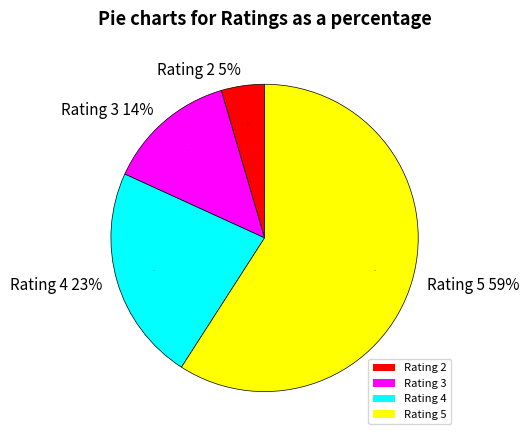

Does any single category account for the majority?

Yes